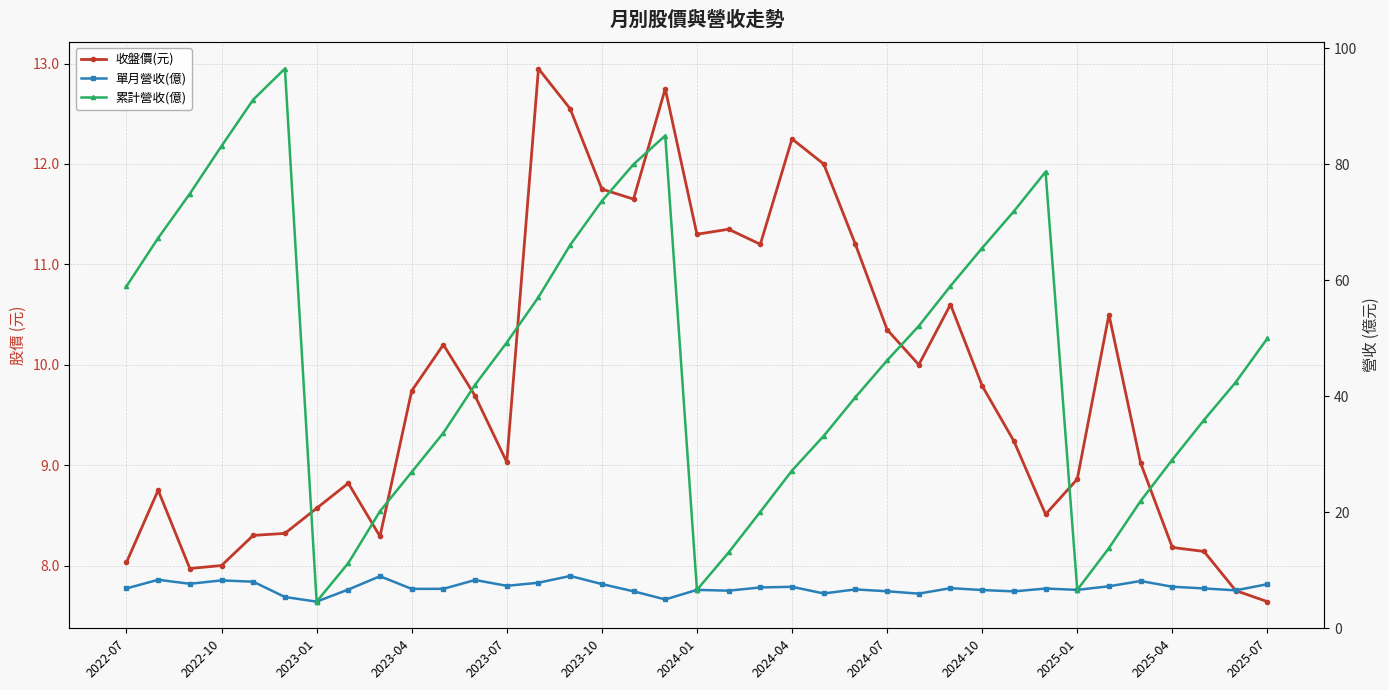

What is the total value across all series at 2022-07?

73.8